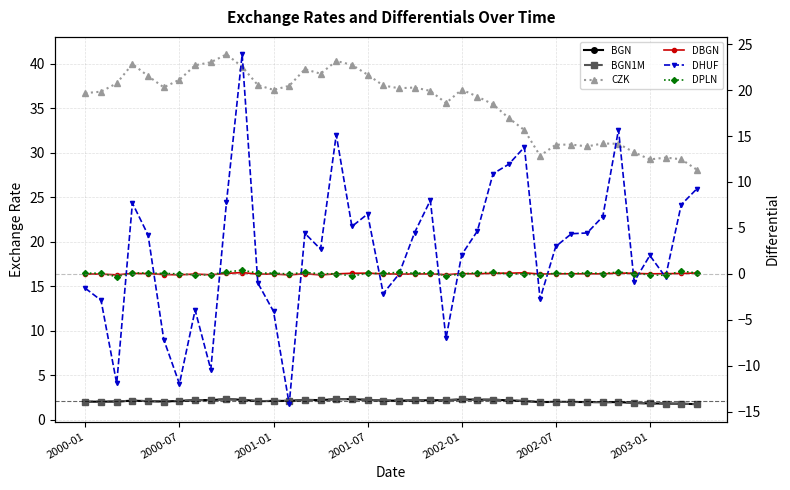

What is the approximate value of DHUF at 28?

13.8